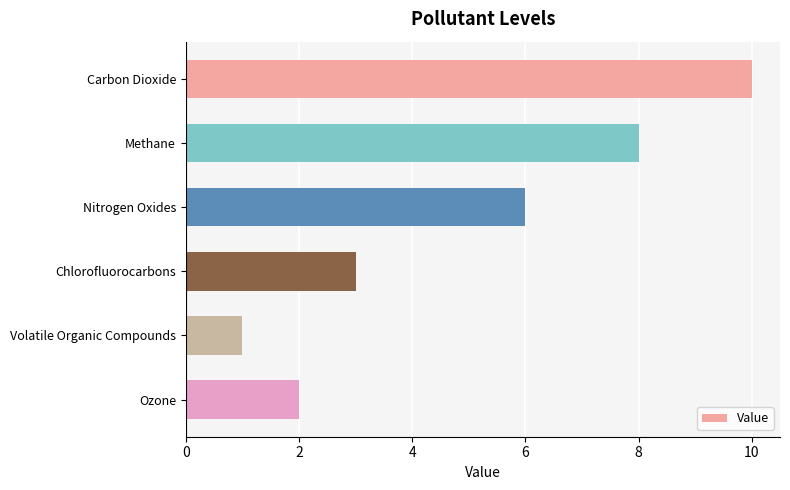

What is the sum of all values?

30